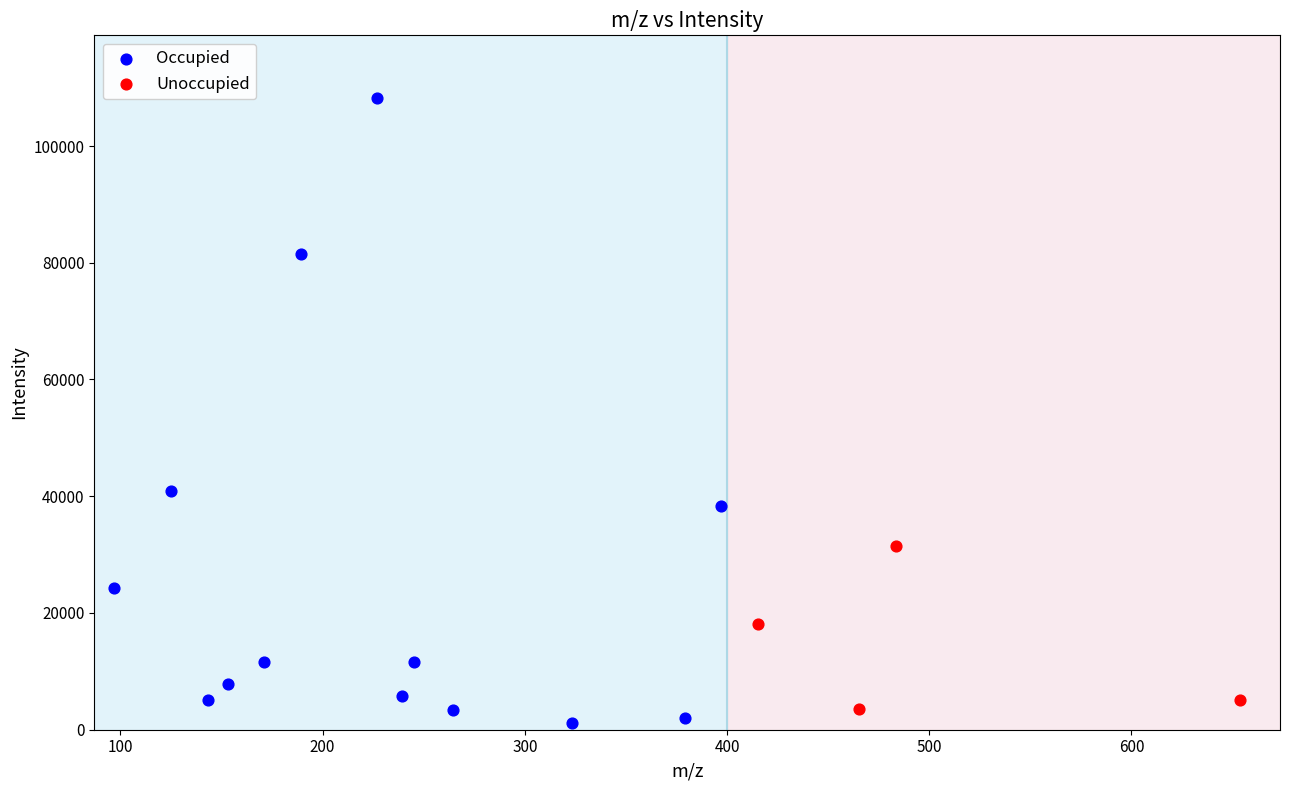

Which series has the widest spread of Y values?

Occupied